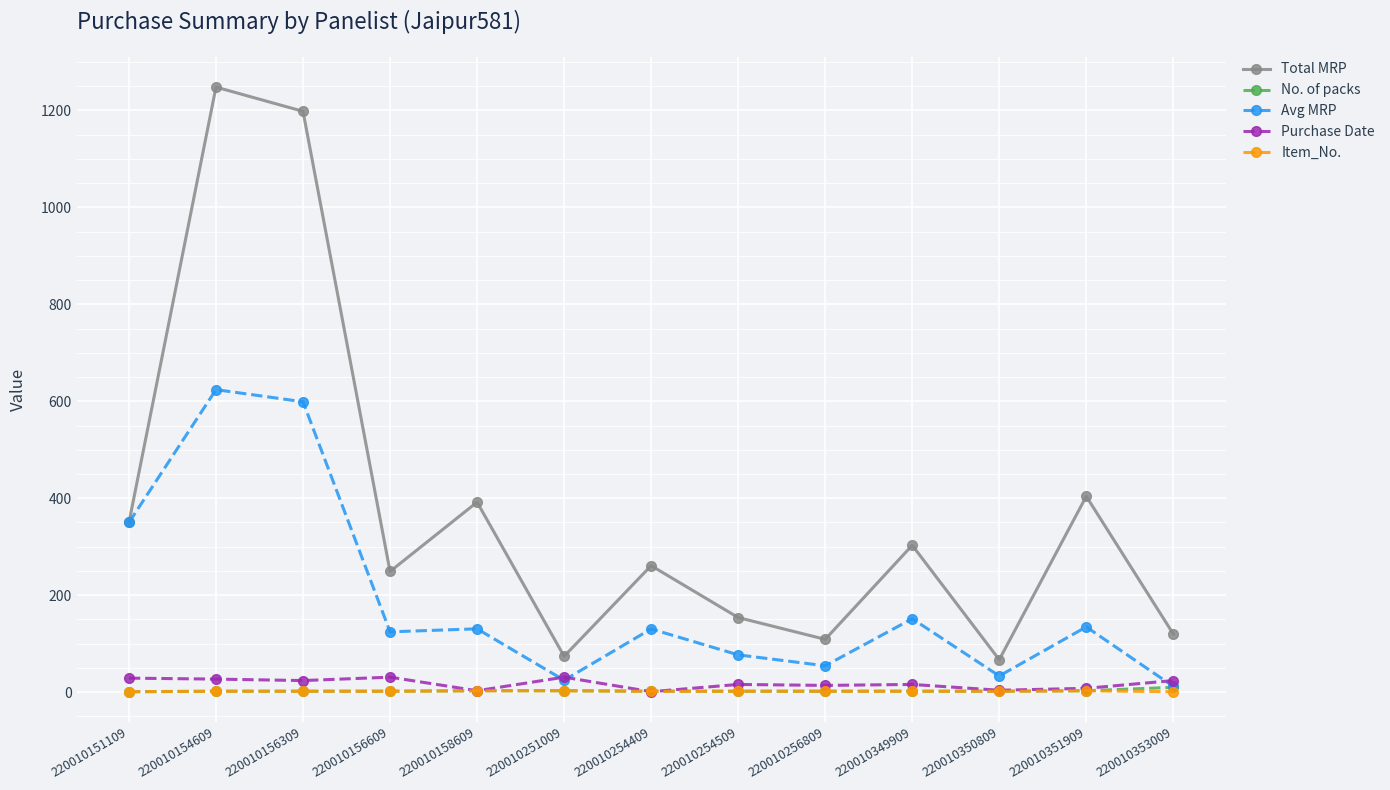

True or false: Total MRP and No. of packs cross at least once.

False